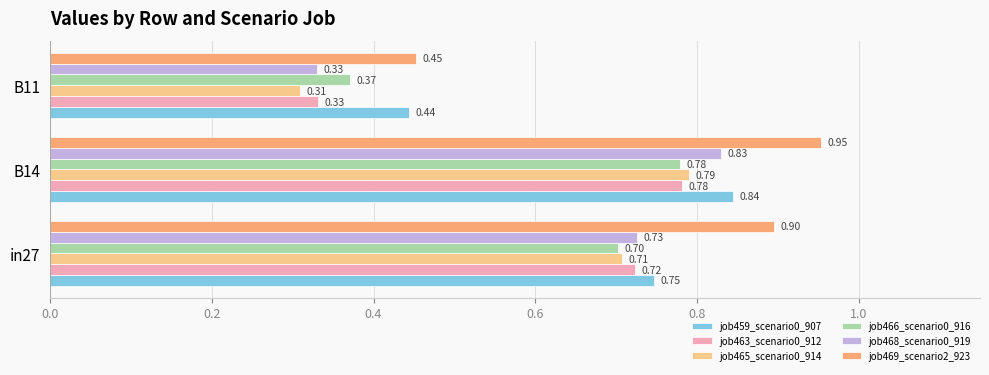

How many distinct data groups are displayed?

6